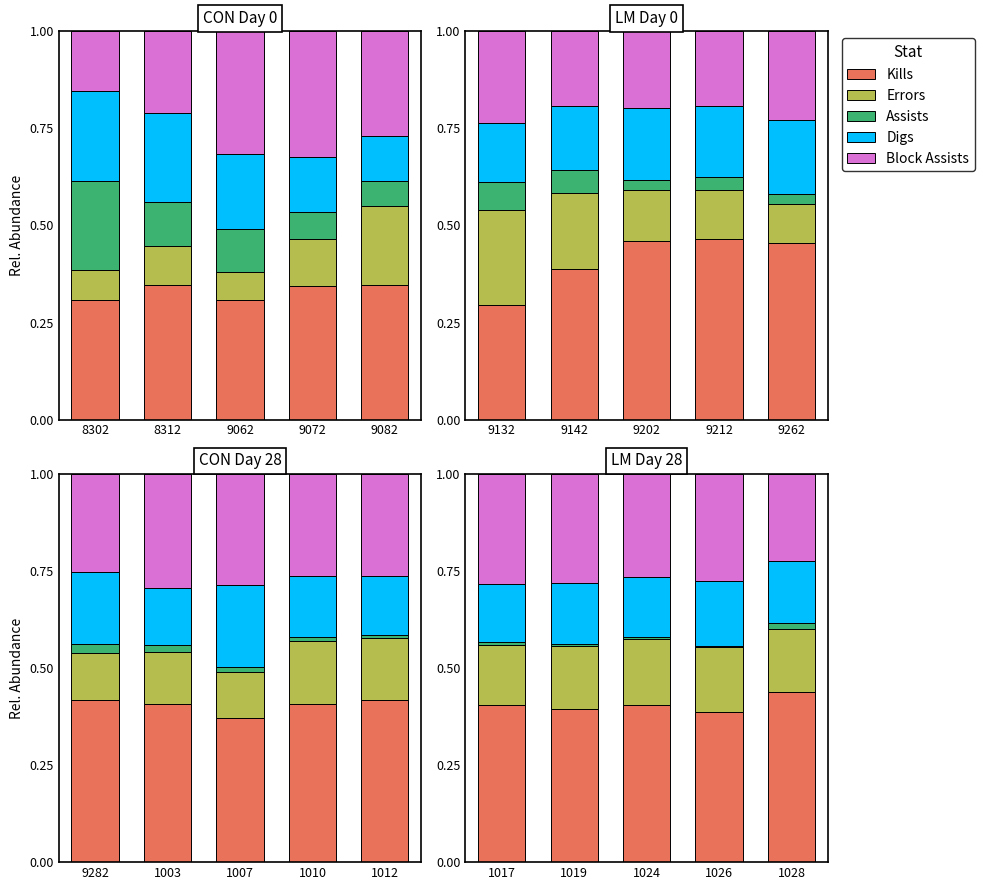

What are all the series names shown in the legend?

Kills, Errors, Assists, Digs, Block Assists